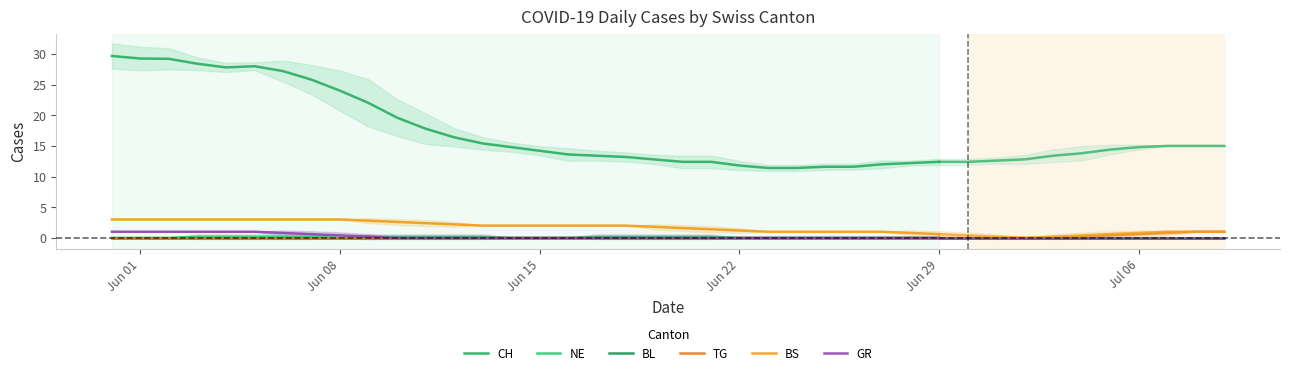

How many NE values are between 0 and 1?

30